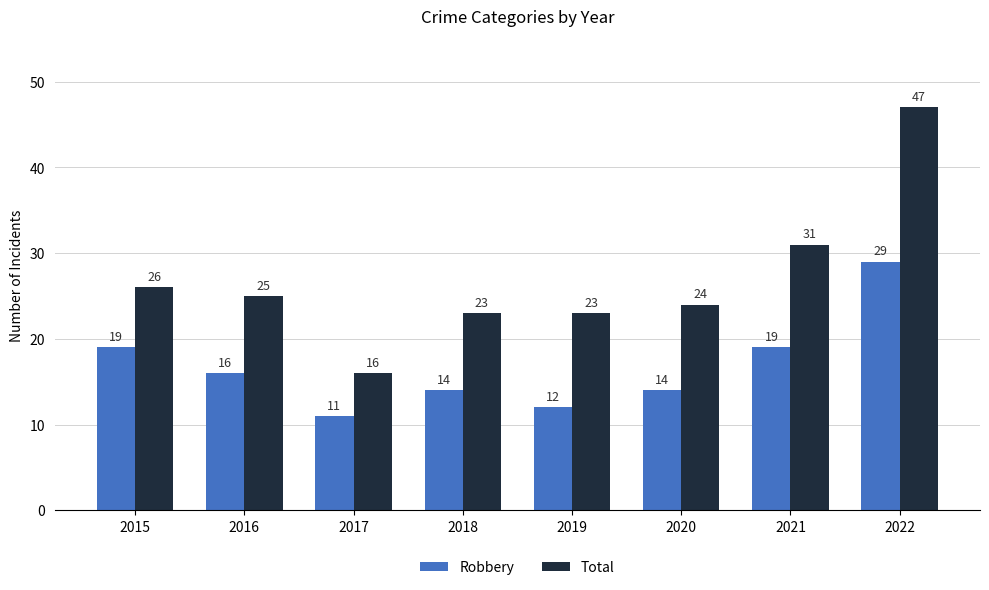

What is the spread (max minus min) of values at 2021?

12